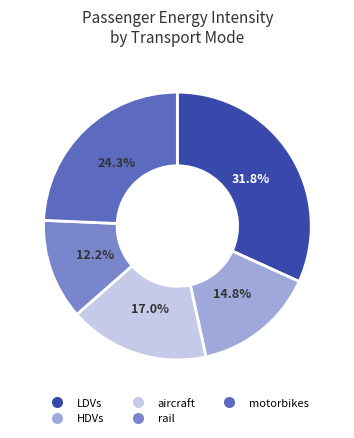

Is there a majority slice in this chart?

No